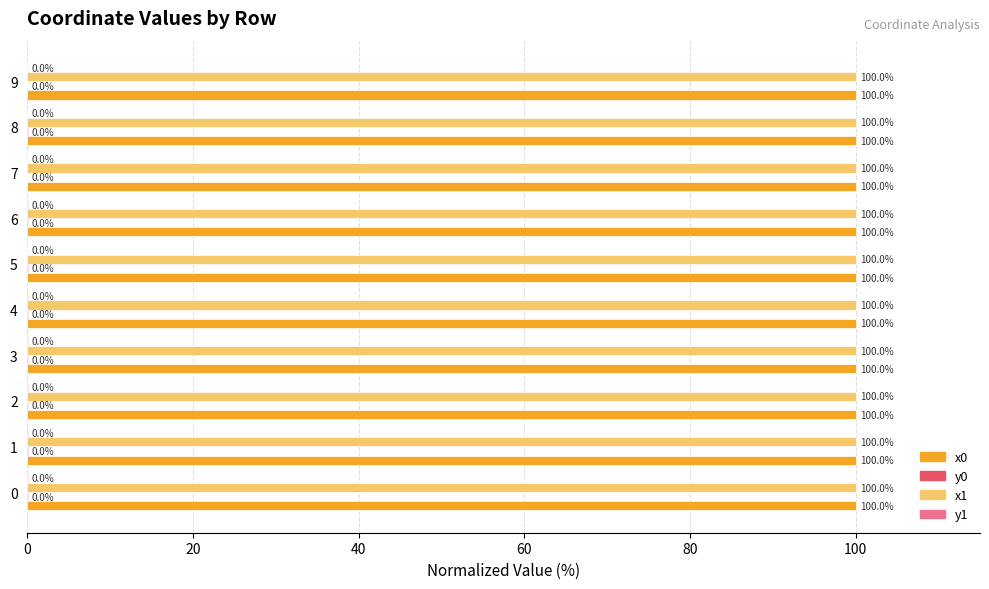

True or false: x0 has a value of 156.5 at 5.

False